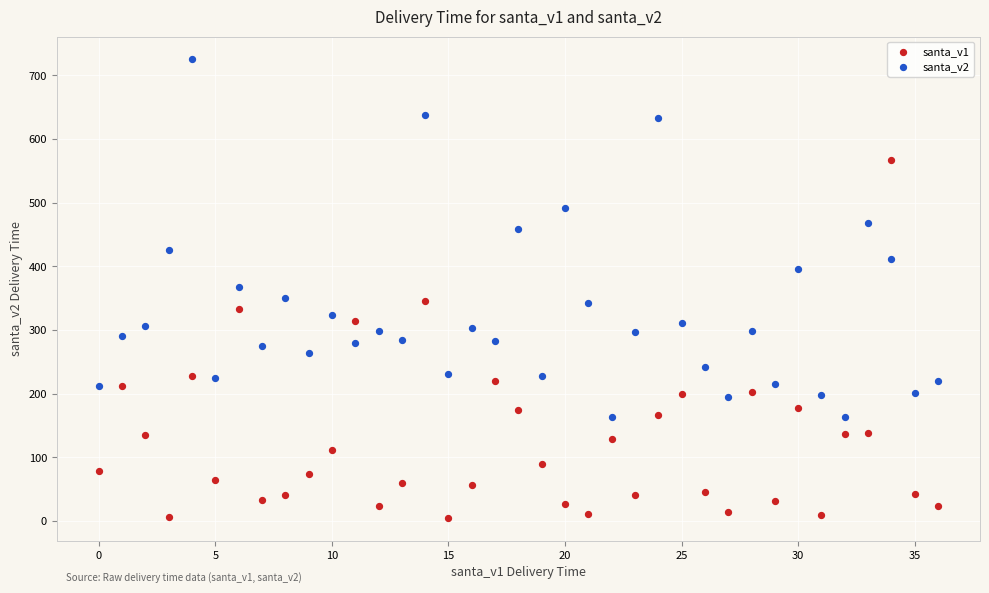

Which series reaches the minimum Y coordinate?

santa_v1